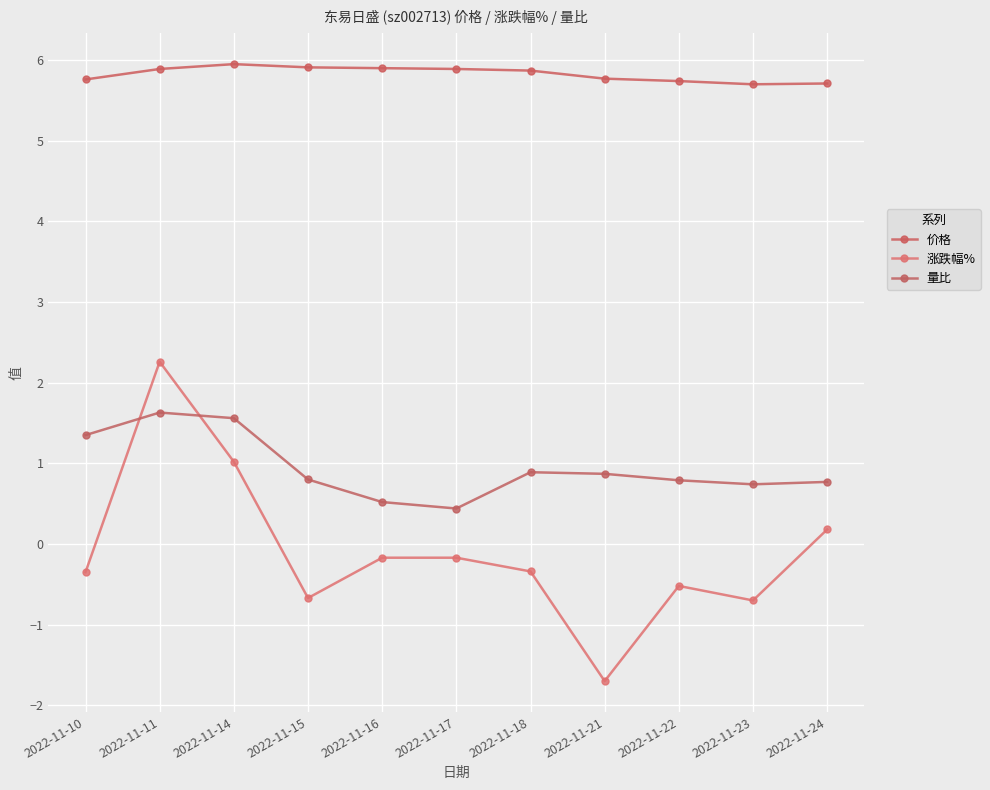

How many lines are shown in the chart?

3